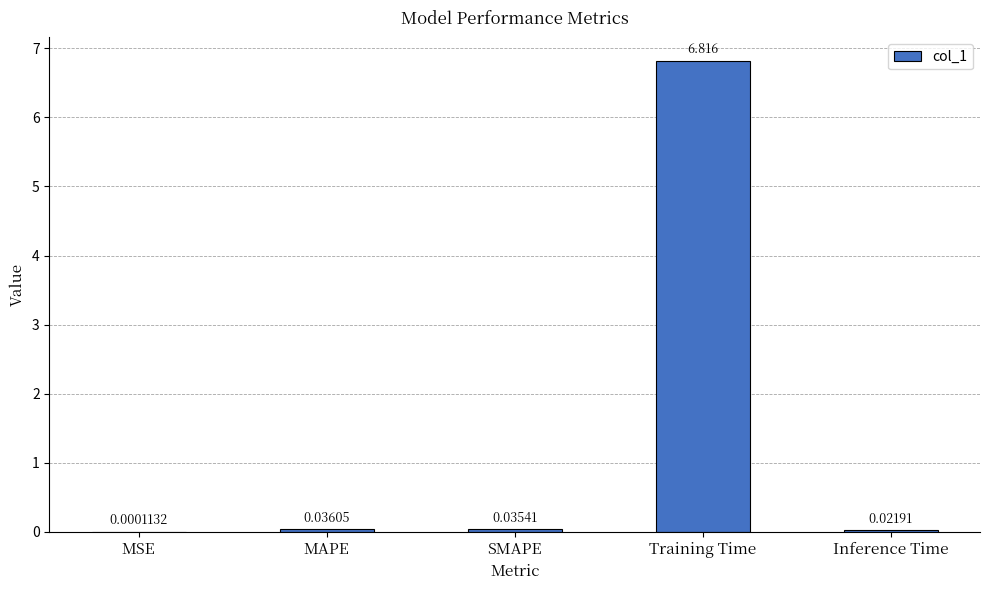

Between Training Time and Inference Time, which is larger?

Training Time